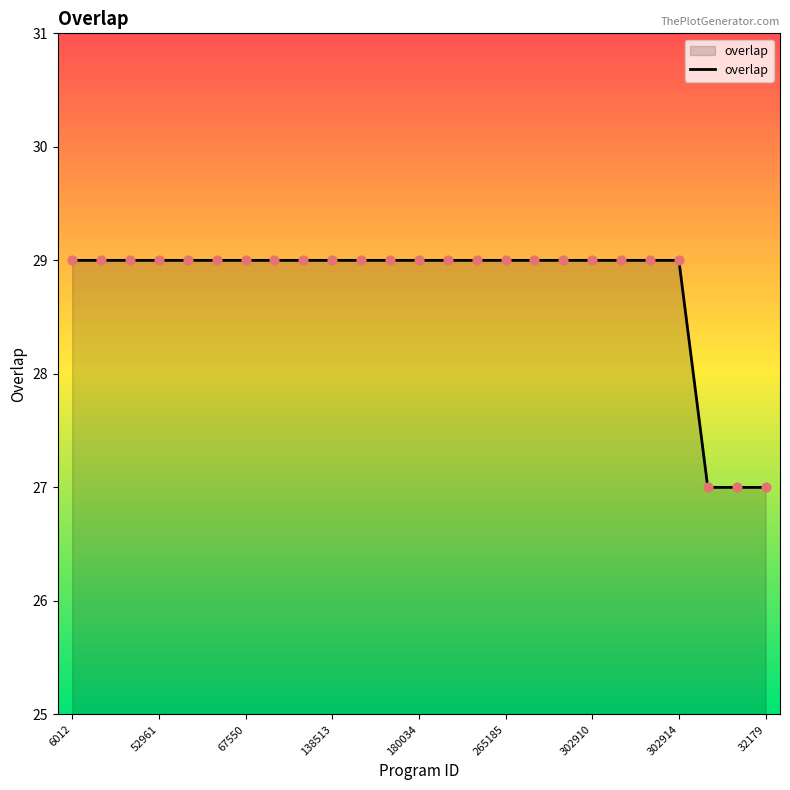

What is the greatest value displayed?

29